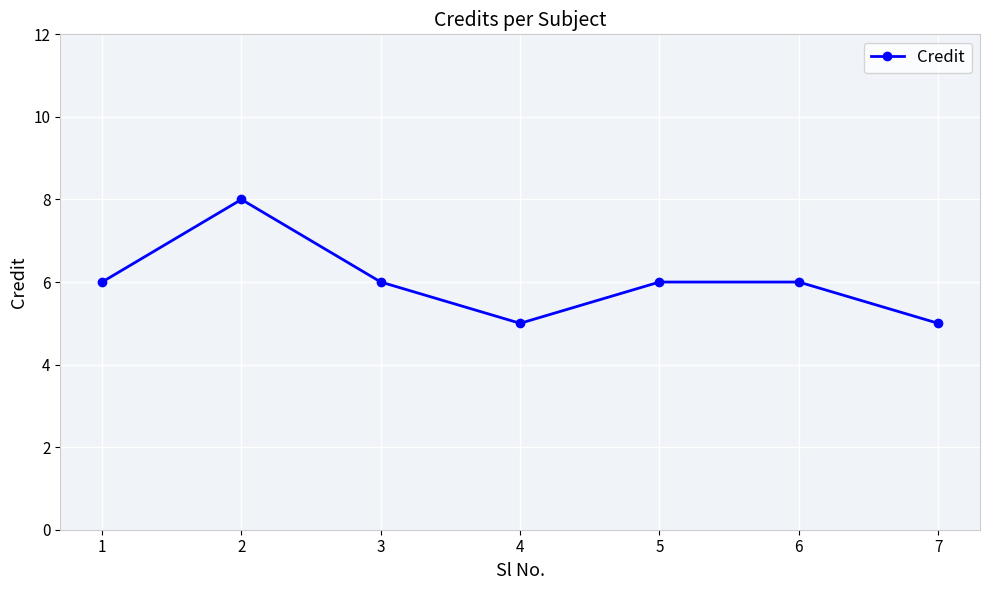

How many lines are shown in the chart?

1